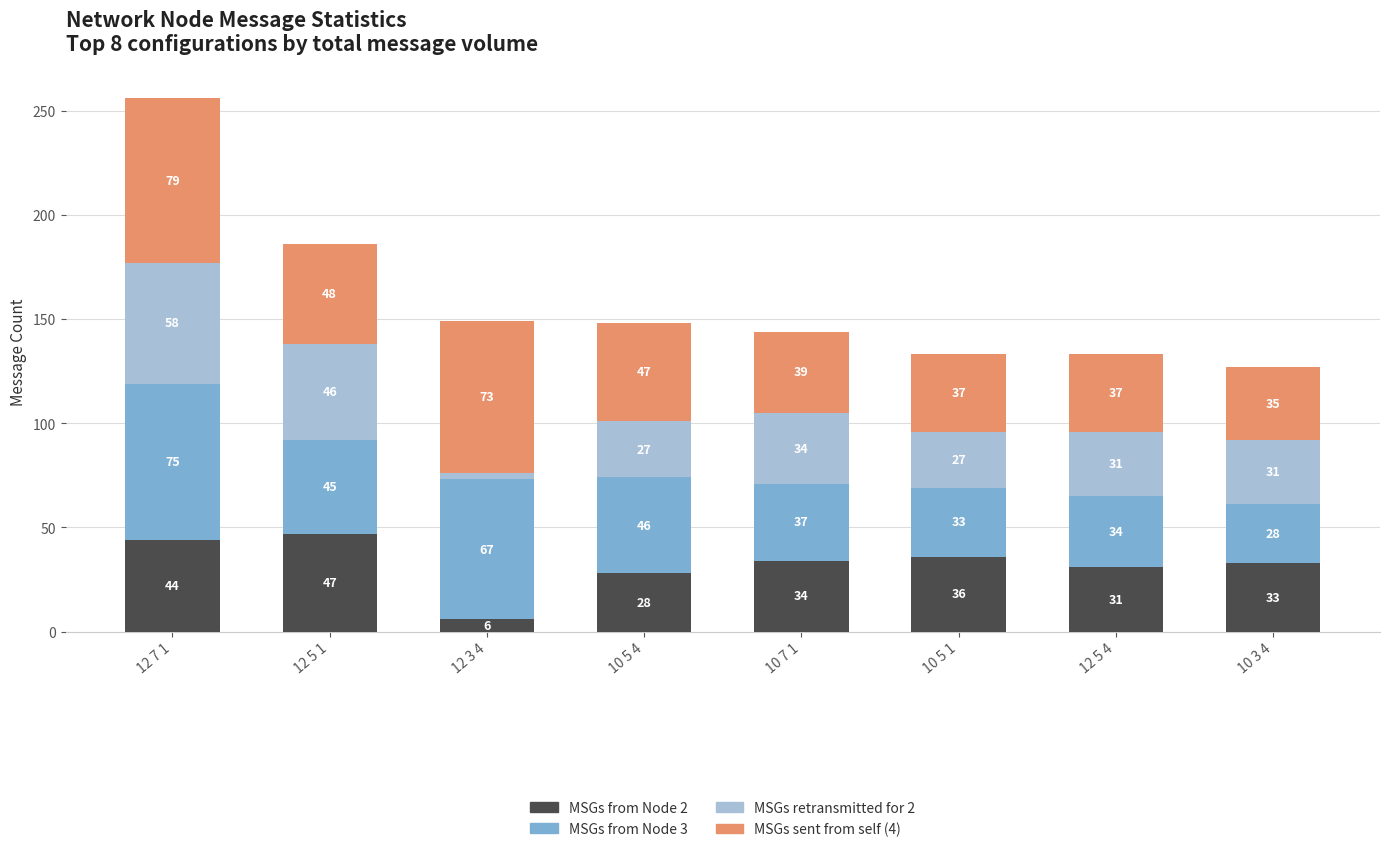

Reading left to right, transcribe the values for MSGs from Node 2.

44	47	6	28	34	36	31	33